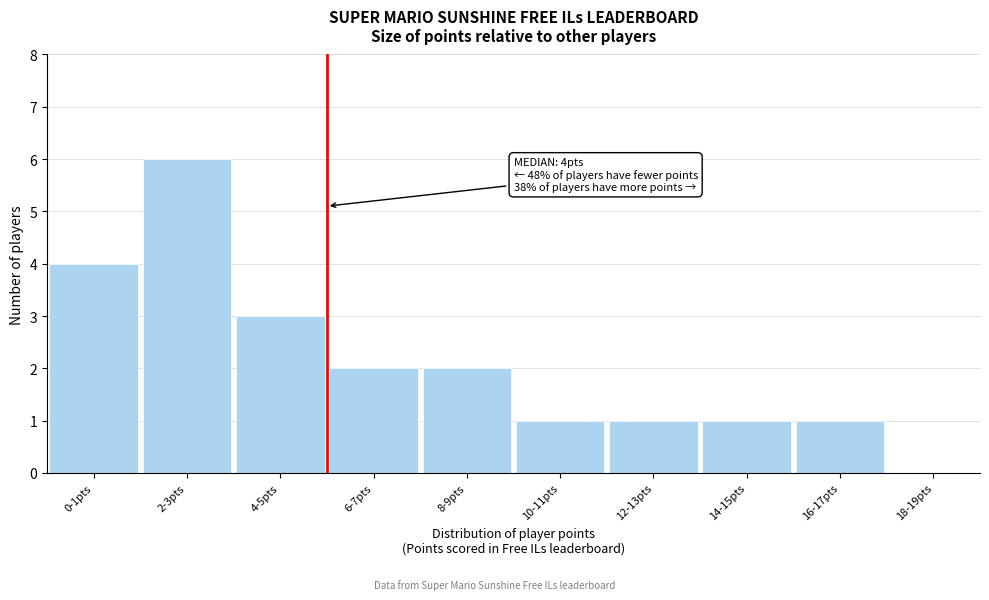

Reading left to right, extract all data points from this chart.

0-1pts=4	2-3pts=6	4-5pts=3	6-7pts=2	8-9pts=2	10-11pts=1	12-13pts=1	14-15pts=1	16-17pts=1	18-19pts=0